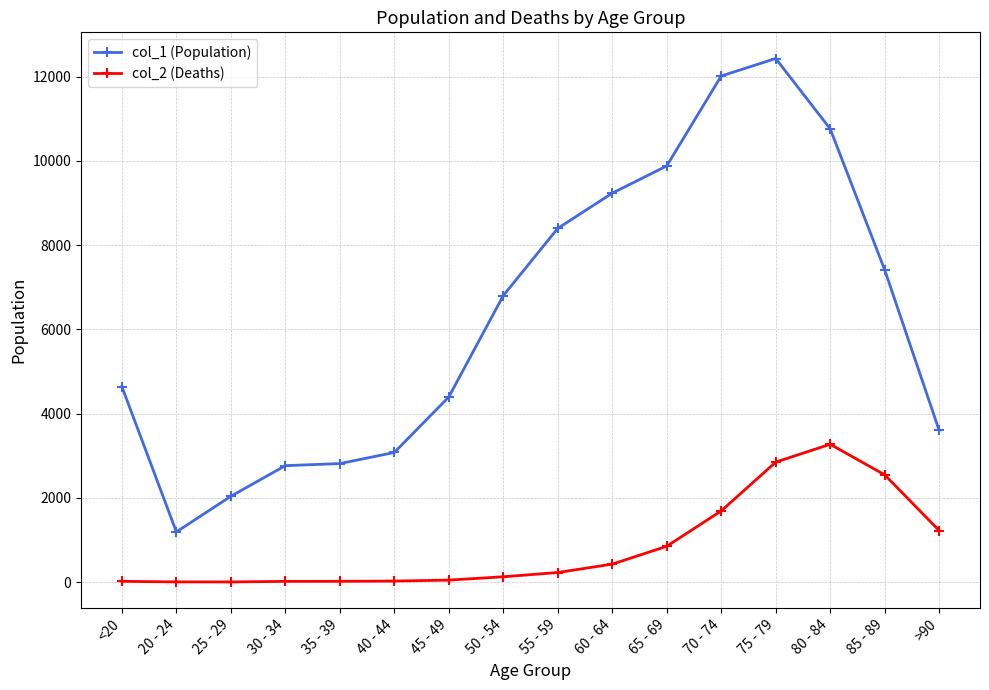

At which label is col_1 (Population) closest to 6812?

50 - 54